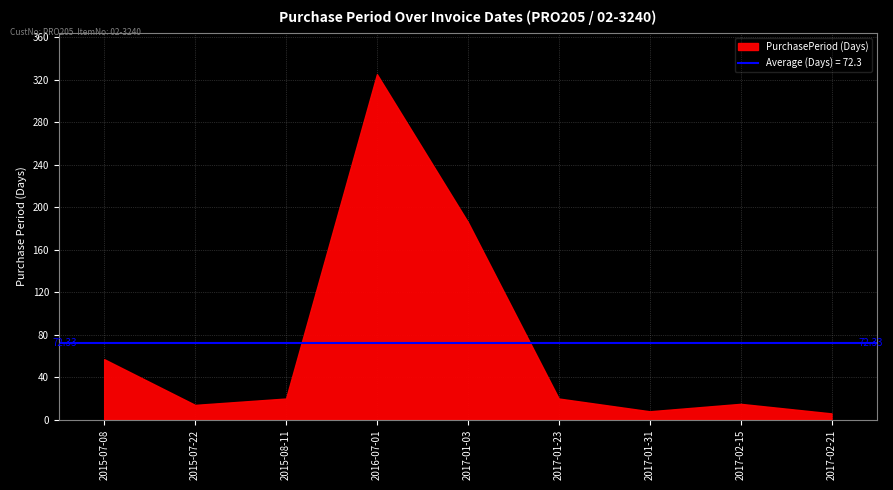

Which label corresponds to the largest value in the chart?

2016-07-01